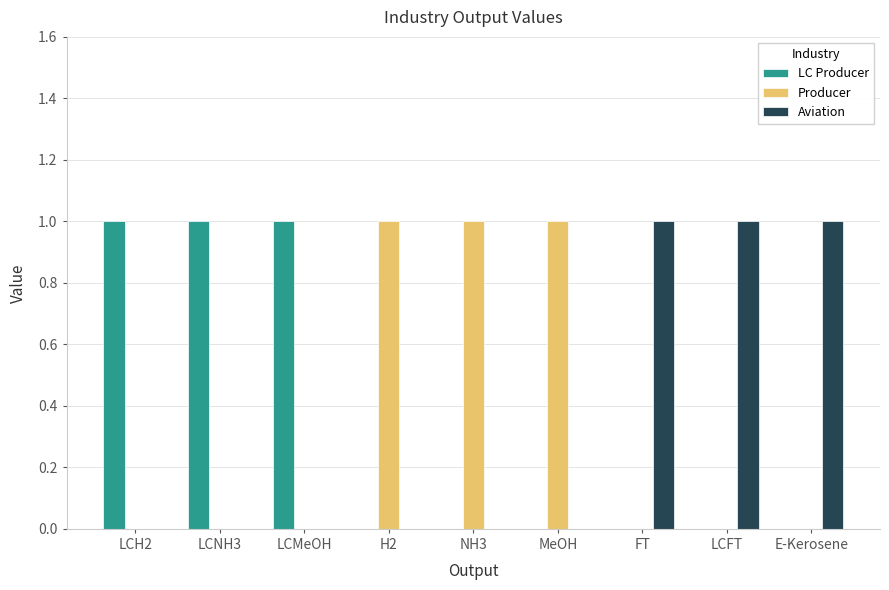

Reading left to right, transcribe all the data shown in this chart.

LC Producer: 1	1	1	0	0	0	0	0	0
Producer: 0	0	0	1	1	1	0	0	0
Aviation: 0	0	0	0	0	0	1	1	1